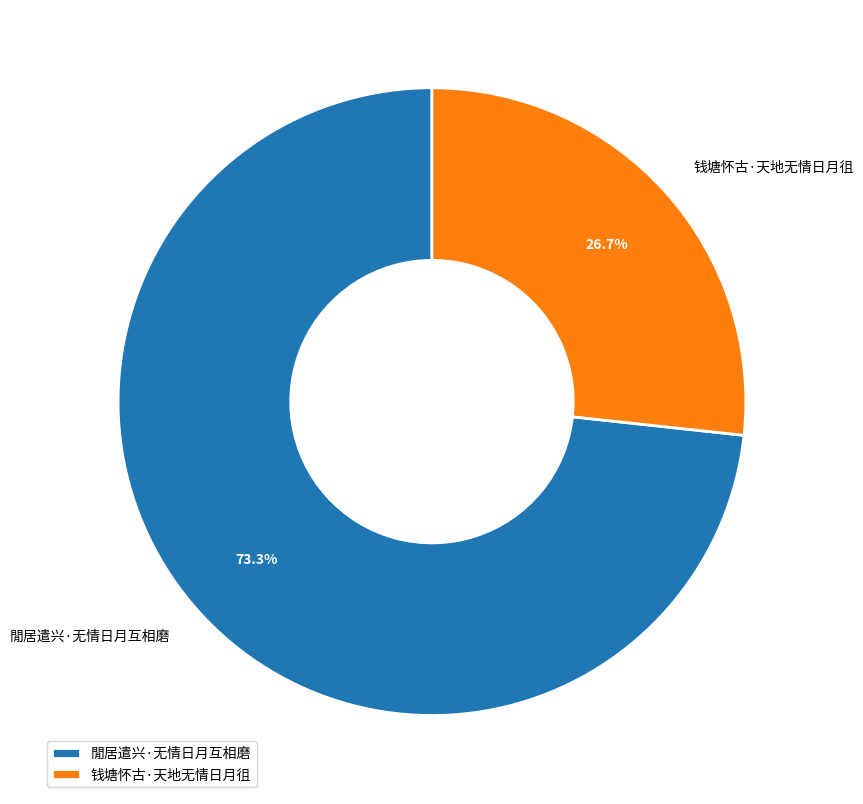

How much of the chart is everything except 閒居遣兴·无情日月互相磨?

26.7%